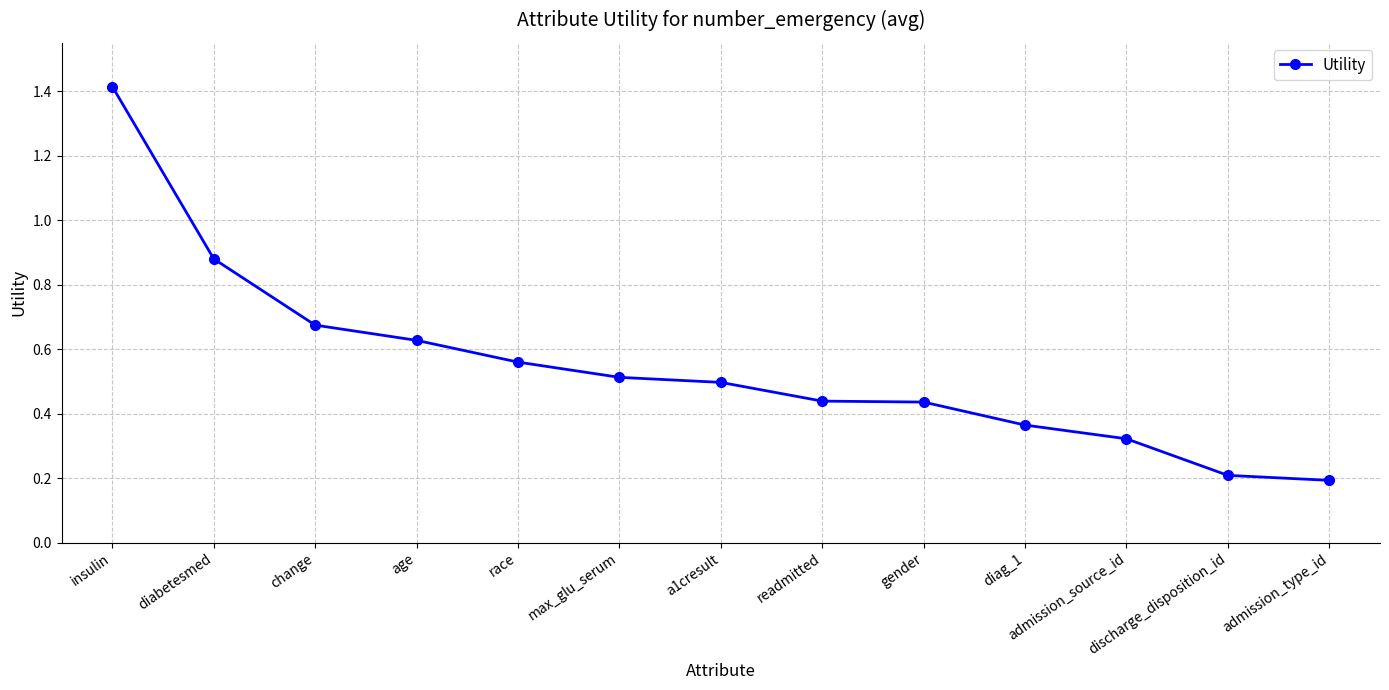

What is the sum of all values?

7.1